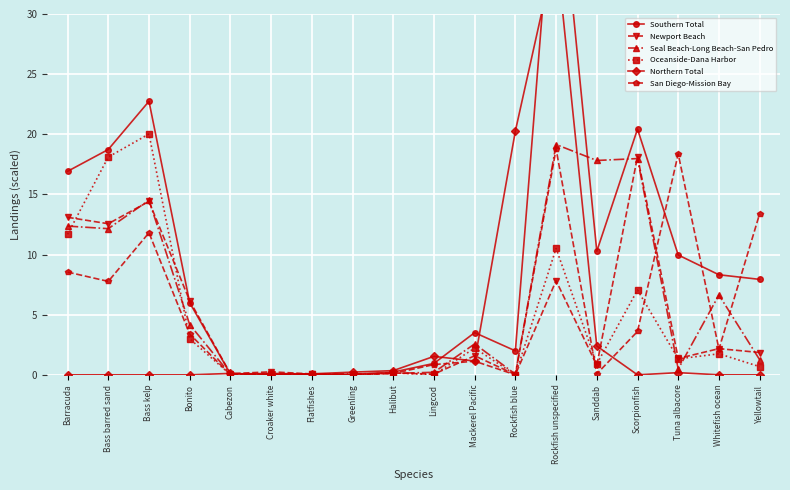

Reading right to left, extract all data points from this chart.

Southern Total: Yellowtail=7.9	Whitefish ocean=8.3	Tuna albacore=10.0	Scorpionfish=20.4	Sanddab=10.3	Rockfish unspecified=44.6	Rockfish blue=2.0	Mackerel Pacific=3.5	Lingcod=1.0	Halibut=0.2	Greenling=0.0	Flatfishes=0.1	Croaker white=0.1	Cabezon=0.1	Bonito=6.0	Bass kelp=22.7	Bass barred sand=18.7	Barracuda=16.9
Newport Beach: Yellowtail=1.9	Whitefish ocean=2.2	Tuna albacore=1.4	Scorpionfish=18.1	Sanddab=0.8	Rockfish unspecified=7.8	Rockfish blue=0.0	Mackerel Pacific=1.6	Lingcod=0.1	Halibut=0.2	Greenling=0.0	Flatfishes=0.1	Croaker white=0.3	Cabezon=0.1	Bonito=6.2	Bass kelp=14.4	Bass barred sand=12.6	Barracuda=13.1
Seal Beach-Long Beach-San Pedro: Yellowtail=1.3	Whitefish ocean=6.6	Tuna albacore=0.5	Scorpionfish=18.0	Sanddab=17.8	Rockfish unspecified=19.2	Rockfish blue=0.1	Mackerel Pacific=2.6	Lingcod=0.2	Halibut=0.1	Greenling=0.1	Flatfishes=0.1	Croaker white=0.1	Cabezon=0.0	Bonito=4.2	Bass kelp=14.5	Bass barred sand=12.2	Barracuda=12.4
Oceanside-Dana Harbor: Yellowtail=0.7	Whitefish ocean=1.8	Tuna albacore=1.3	Scorpionfish=7.1	Sanddab=0.9	Rockfish unspecified=10.5	Rockfish blue=0.0	Mackerel Pacific=2.2	Lingcod=0.0	Halibut=0.2	Greenling=0.0	Flatfishes=0.0	Croaker white=0.1	Cabezon=0.0	Bonito=3.0	Bass kelp=20.0	Bass barred sand=18.1	Barracuda=11.7
Northern Total: Yellowtail=0.0	Whitefish ocean=0.0	Tuna albacore=0.2	Scorpionfish=0.0	Sanddab=2.4	Rockfish unspecified=35.5	Rockfish blue=20.3	Mackerel Pacific=1.1	Lingcod=1.5	Halibut=0.4	Greenling=0.2	Flatfishes=0.1	Croaker white=0.0	Cabezon=0.1	Bonito=0.0	Bass kelp=0.0	Bass barred sand=0.0	Barracuda=0.0
San Diego-Mission Bay: Yellowtail=13.4	Whitefish ocean=2.1	Tuna albacore=18.4	Scorpionfish=3.6	Sanddab=0.1	Rockfish unspecified=18.8	Rockfish blue=0.0	Mackerel Pacific=1.1	Lingcod=0.9	Halibut=0.1	Greenling=0.0	Flatfishes=0.0	Croaker white=0.0	Cabezon=0.0	Bonito=3.4	Bass kelp=11.8	Bass barred sand=7.8	Barracuda=8.5